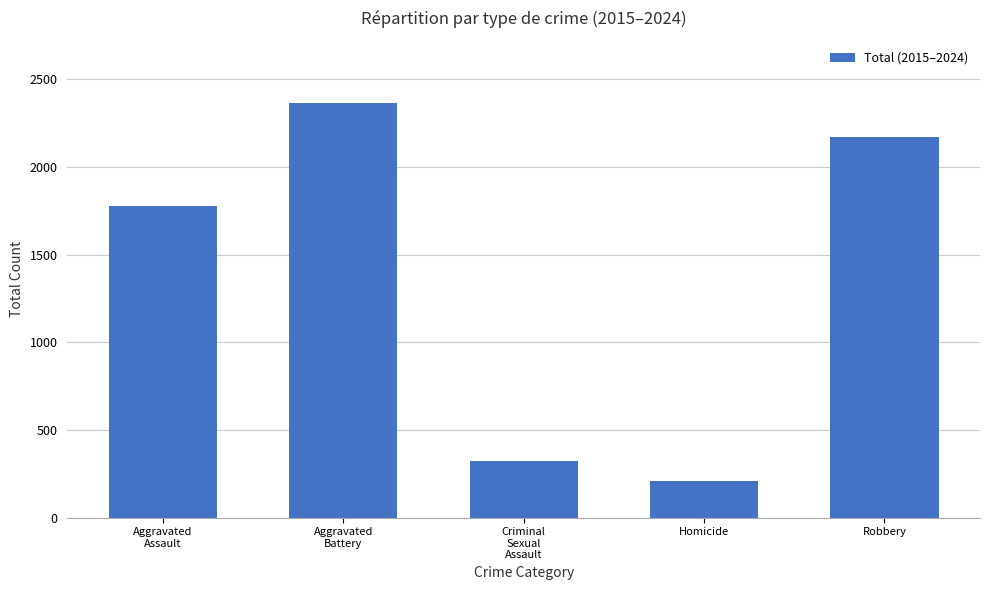

What is the value of the 3rd bar from the left?

324